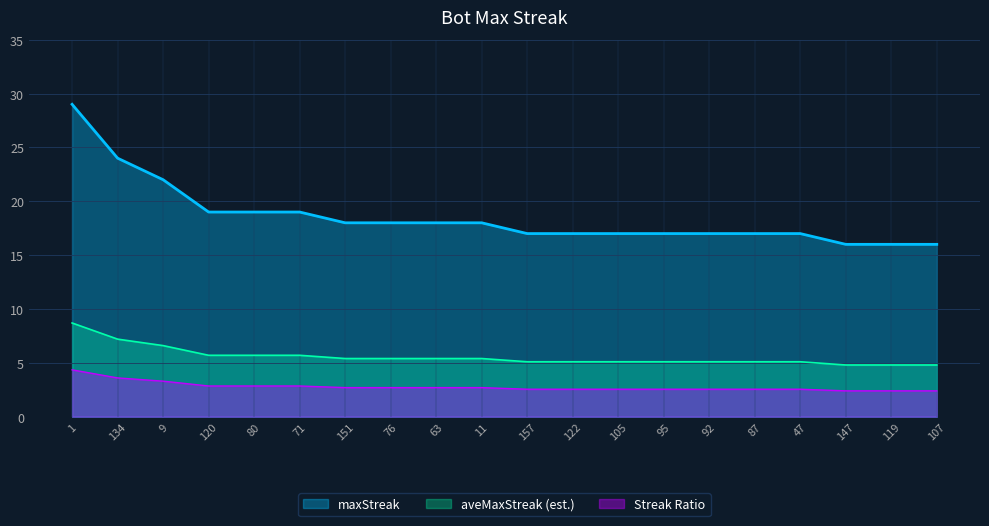

At which label does the data first exceed 18?

1